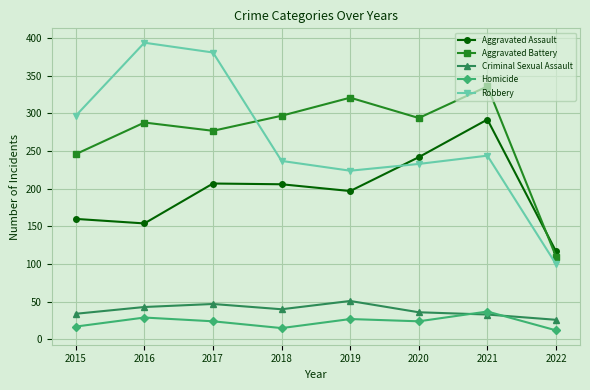

After their last crossing, which series has the higher values: Robbery or Aggravated Assault?

Aggravated Assault